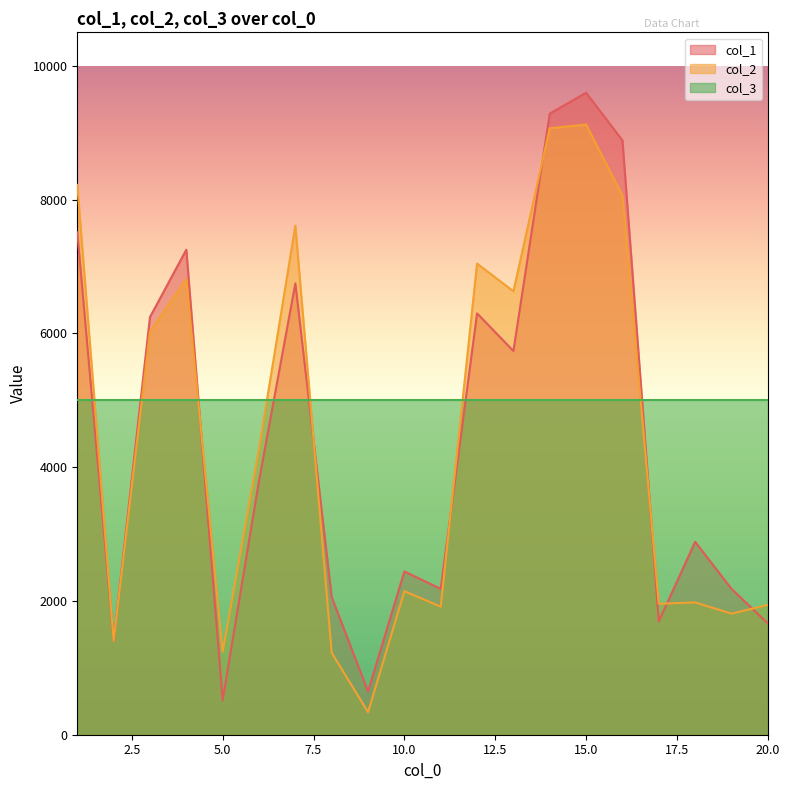

Count the number of data series in this chart.

3